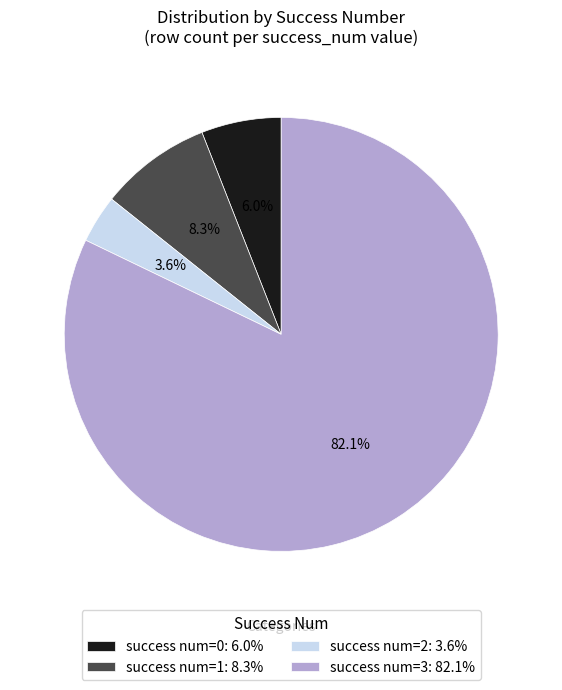

Rank the categories by value from lowest to highest.

success num=2: 3.6%, success num=0: 6.0%, success num=1: 8.3%, success num=3: 82.1%